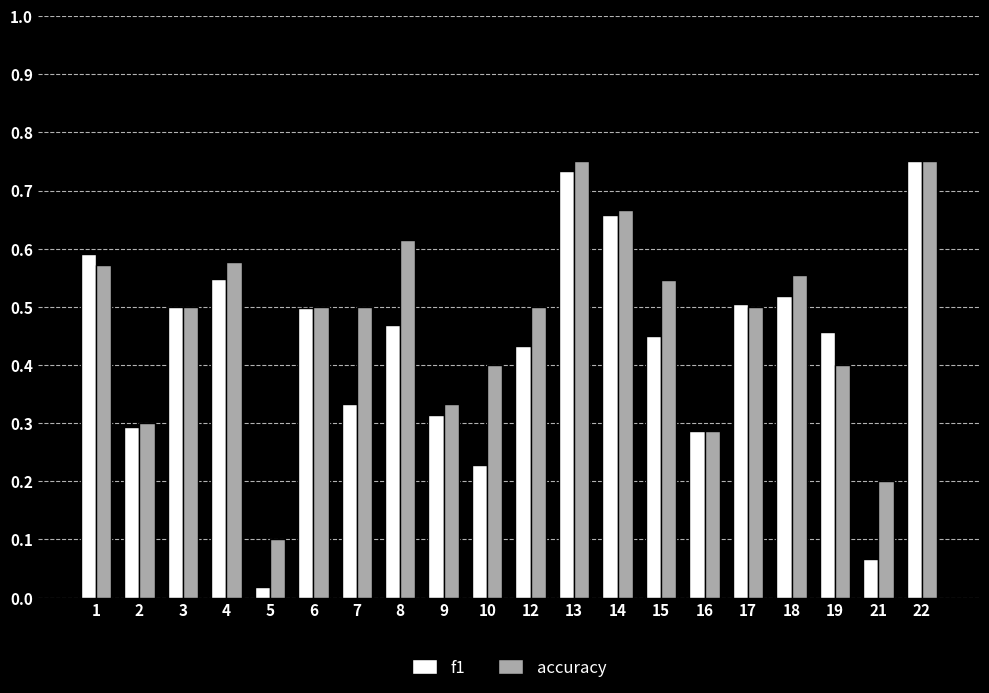

What is the sum of all accuracy values?

9.6